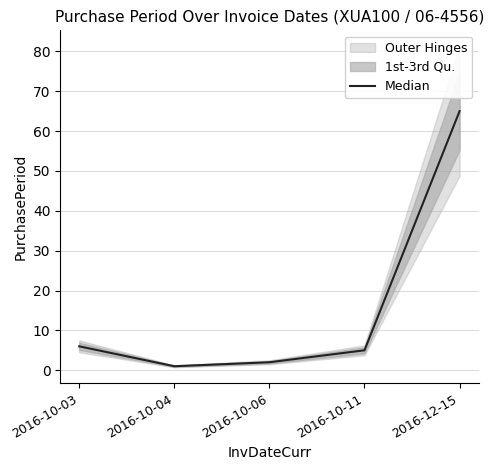

What is the difference between the maximum and second lowest values?

63